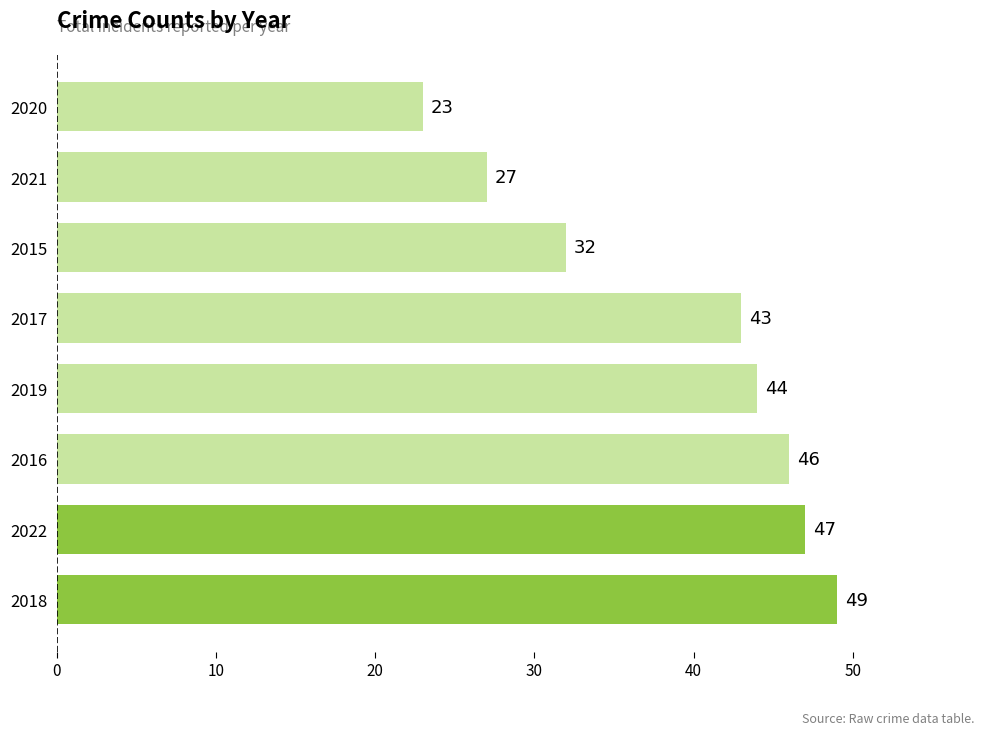

What is the sum of all values?

311